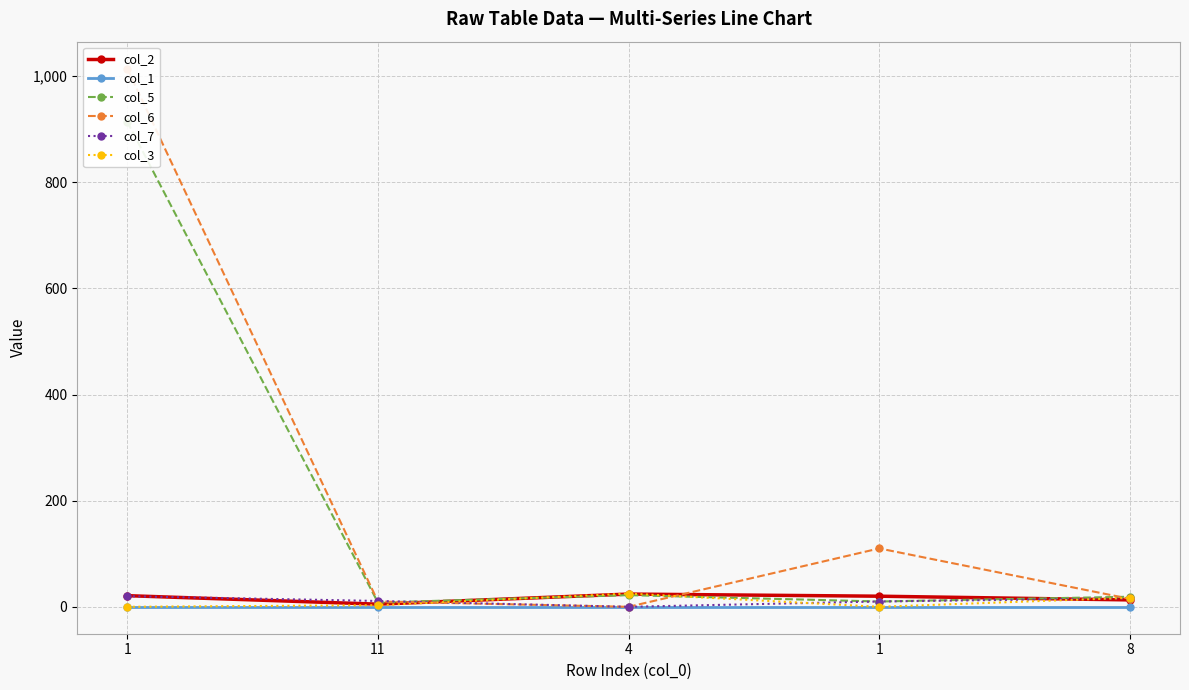

Which series has the largest total across all categories?

col_6